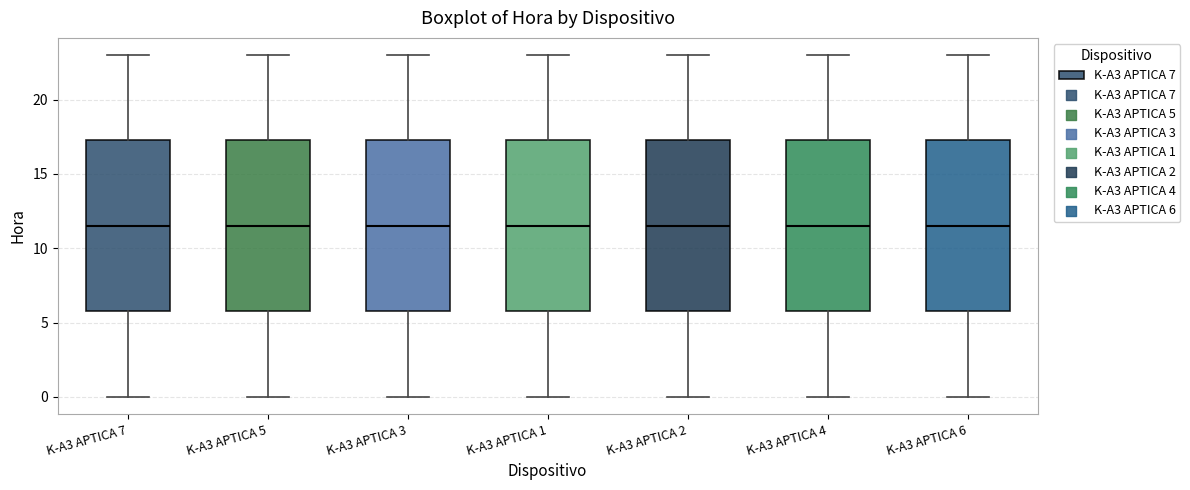

Where does the lower whisker of the box for K-A3 APTICA 3 end on the y-axis? The values are not printed on the chart, so give them approximately, as read against the axis.

0.0